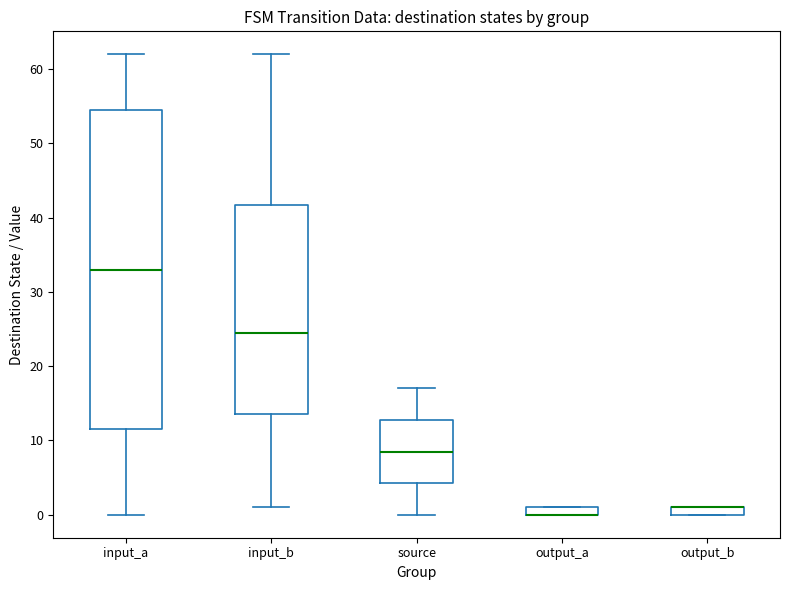

Comparing the boxes themselves (not the whiskers), which one is the tallest?

input_a